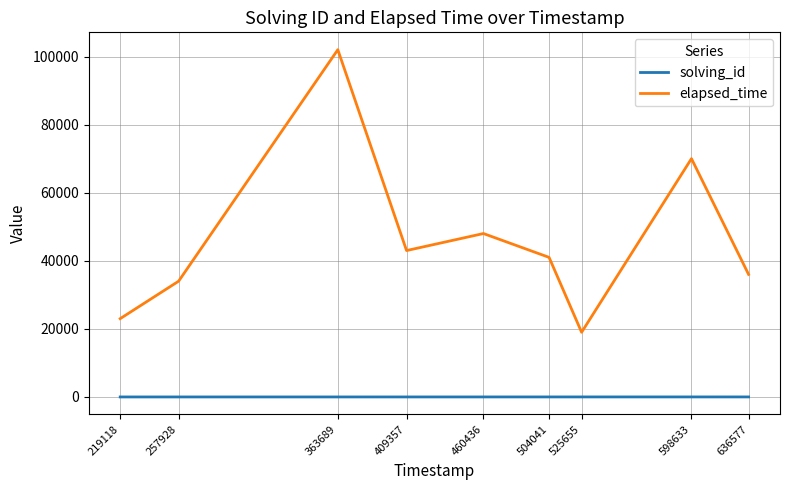

True or false: elapsed_time has a value of 34000 at 257928.

True